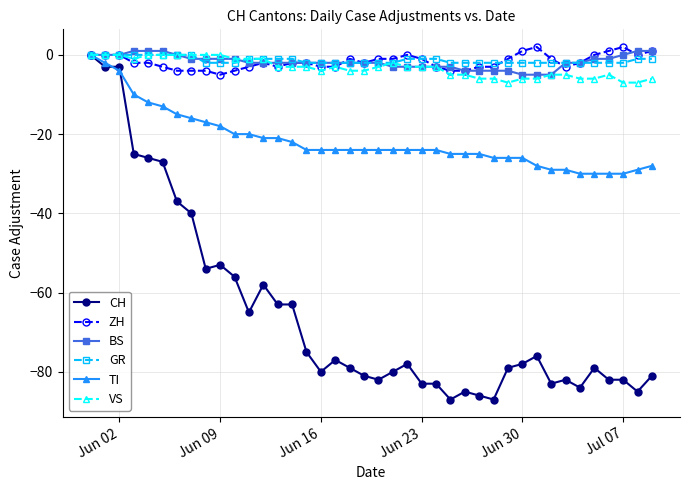

Which series has the largest range (max minus min)?

CH